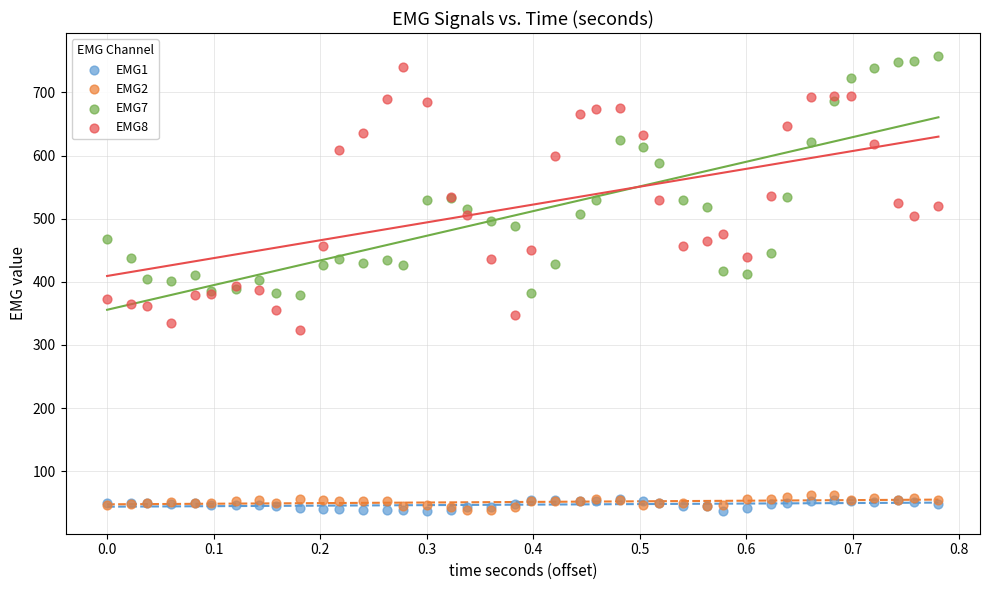

What are all the series names shown in the legend?

EMG1, EMG2, EMG7, EMG8